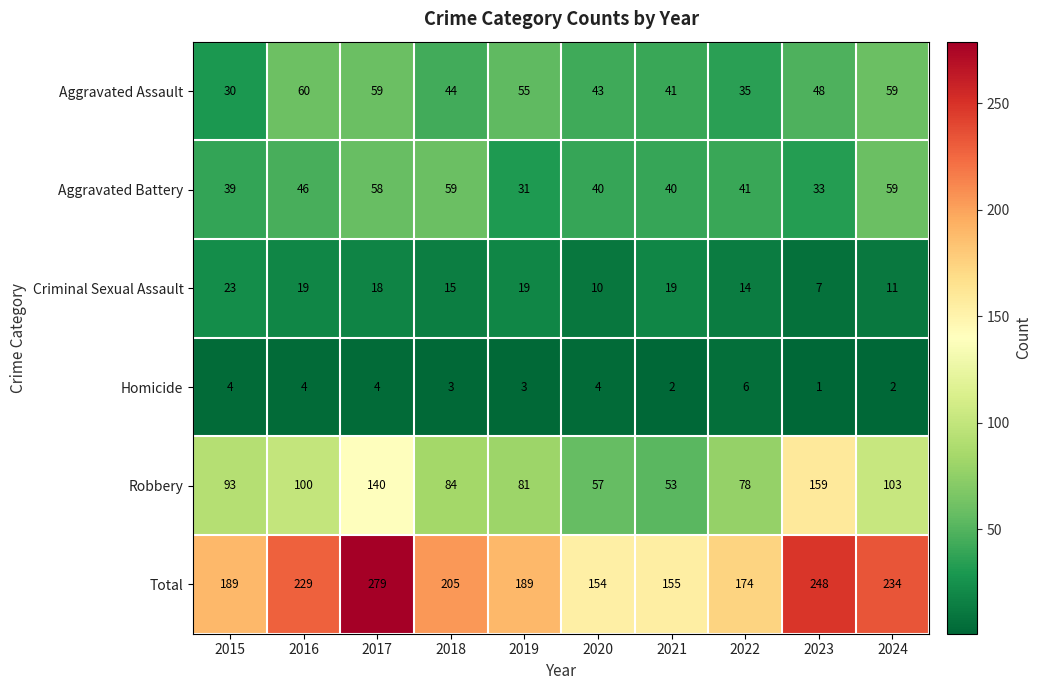

Between 2017 and 2018, which series saw the biggest shift?

Total